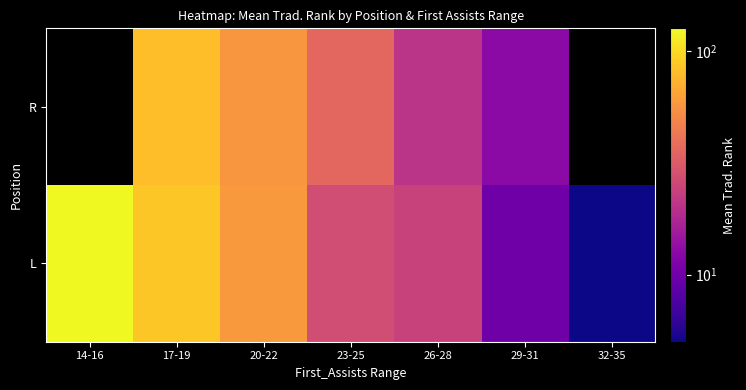

What is the difference between the highest and lowest values at 26-28?

3.7